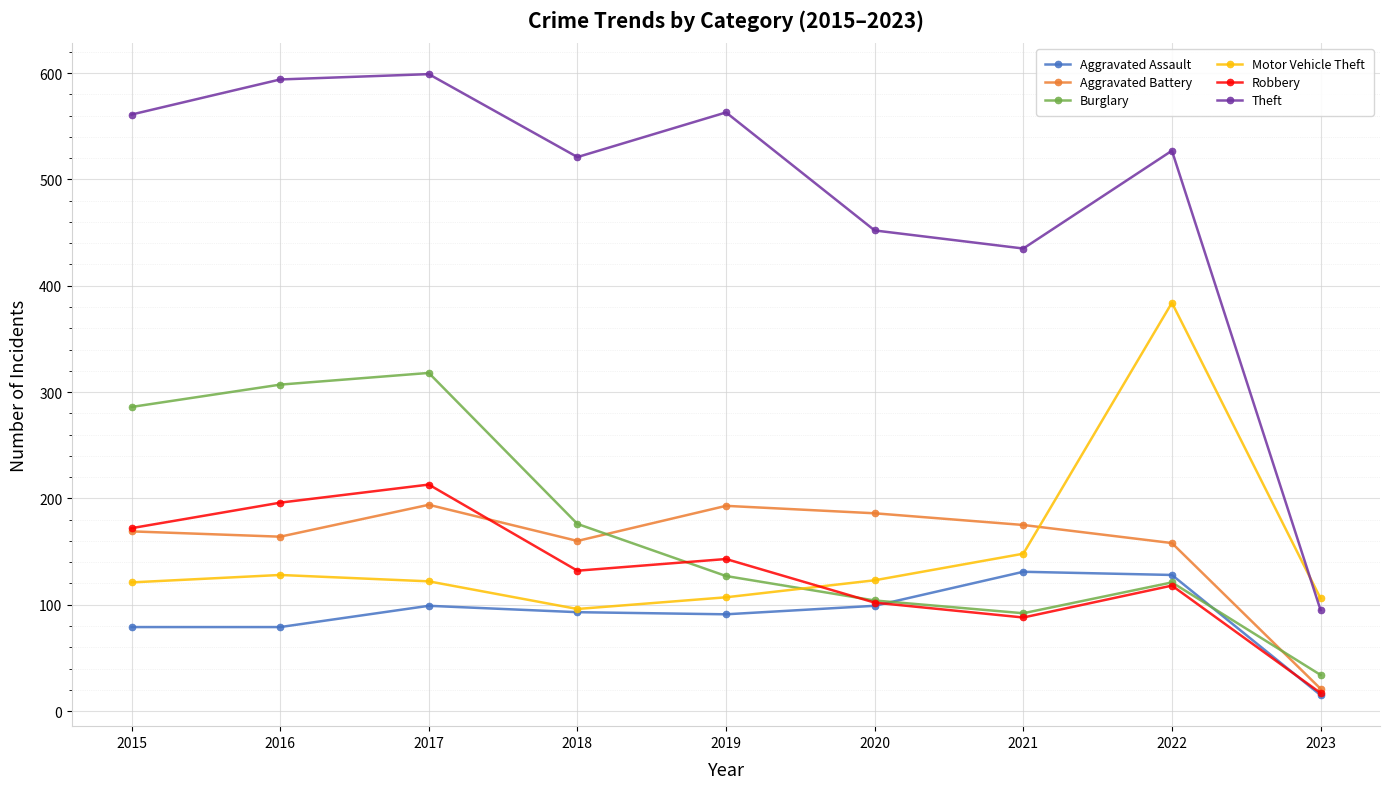

The Motor Vehicle Theft series shows 96 at 2018. True or false?

True